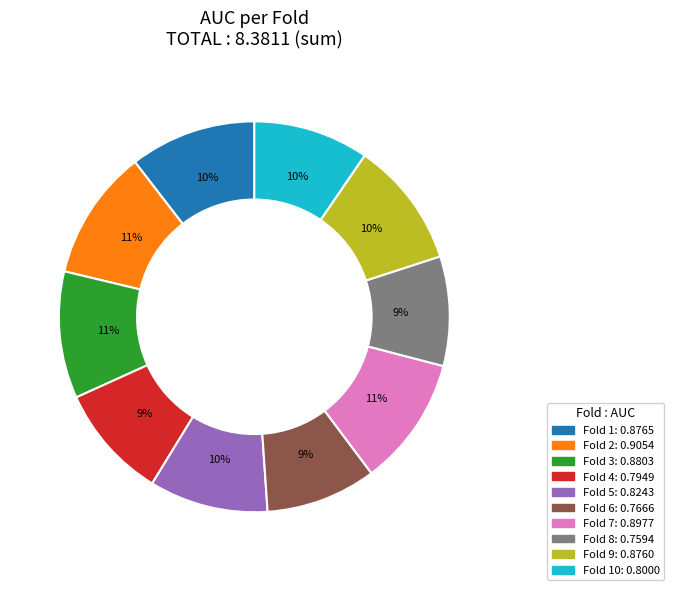

Is there any slice that represents more than half of the pie?

No